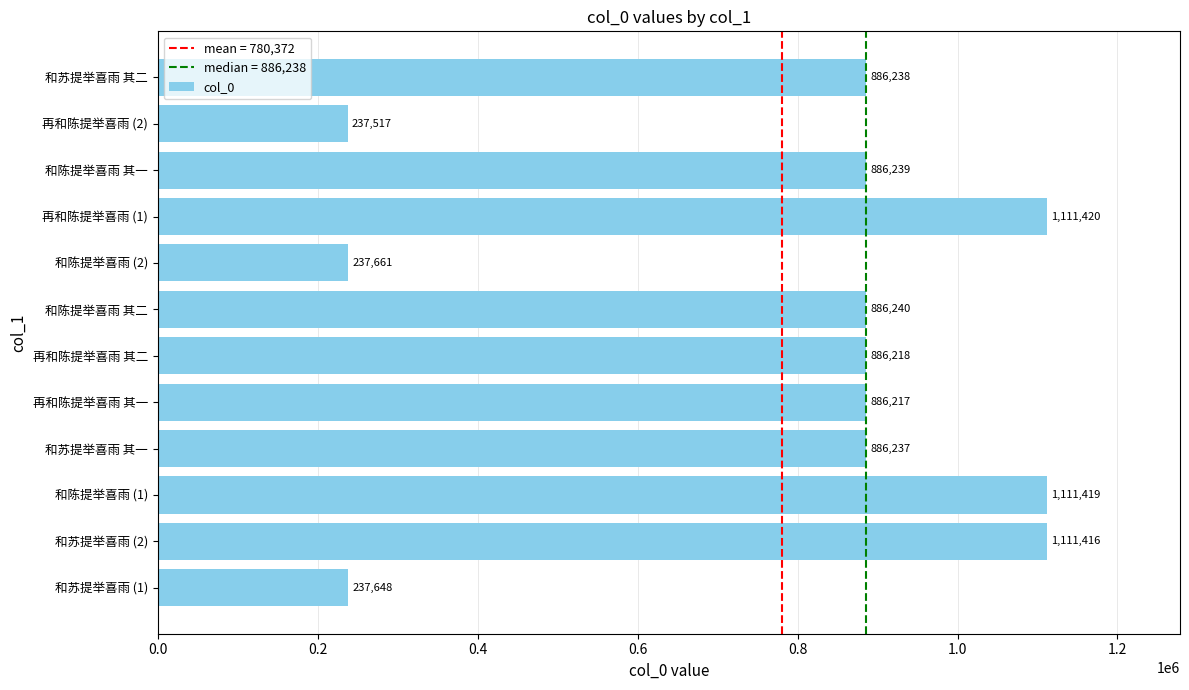

Where is the data nearest to the value 674468?

再和陈提举喜雨 其一